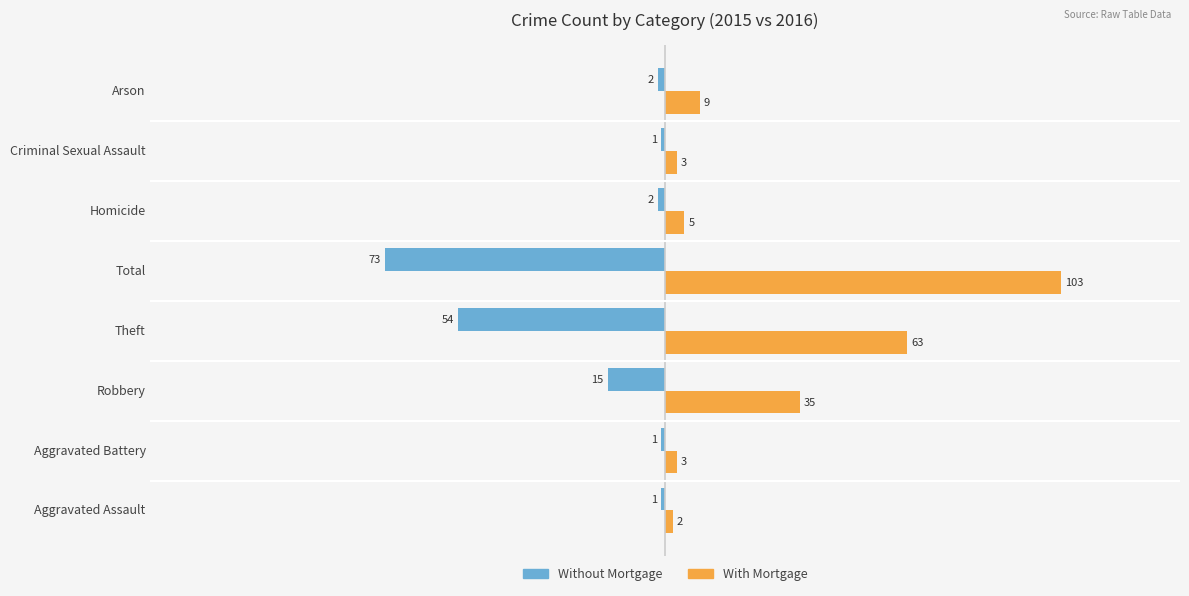

True or false: Without Mortgage has a value of -44 at Total.

False